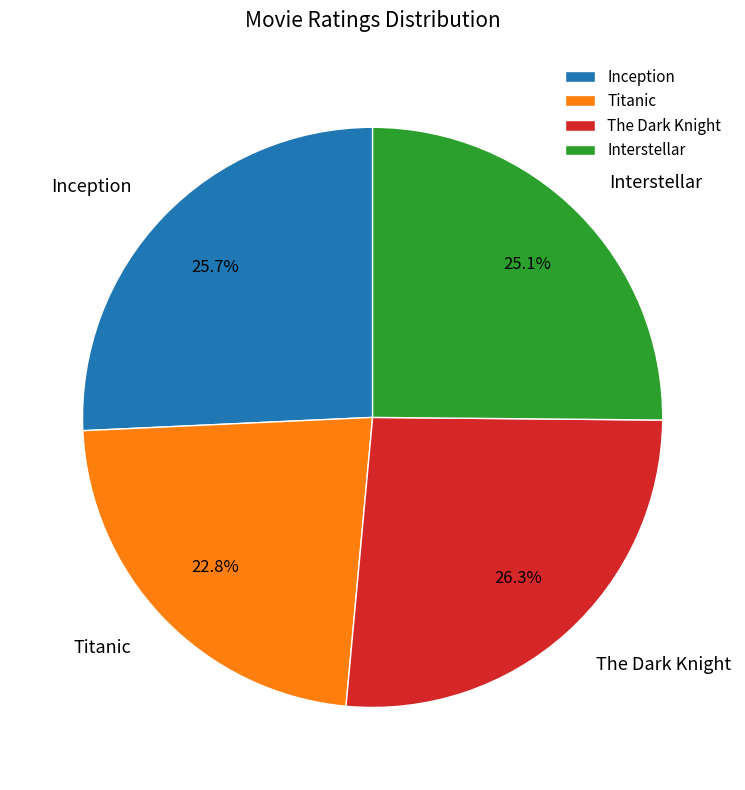

What percentage do Titanic and Inception together represent?

48.5%